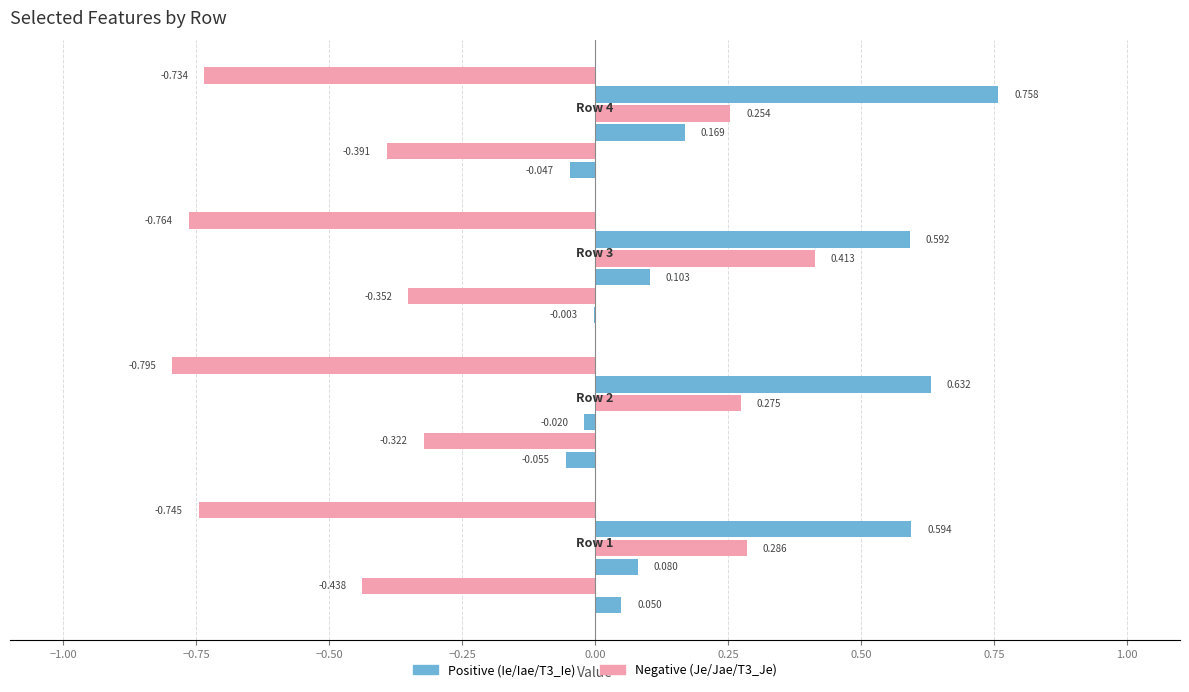

Rank the series by their maximum value, from lowest to highest.

T3_Je, T1_Je, T1_Ie, T1_Iae, T1_Jae, T3_Ie